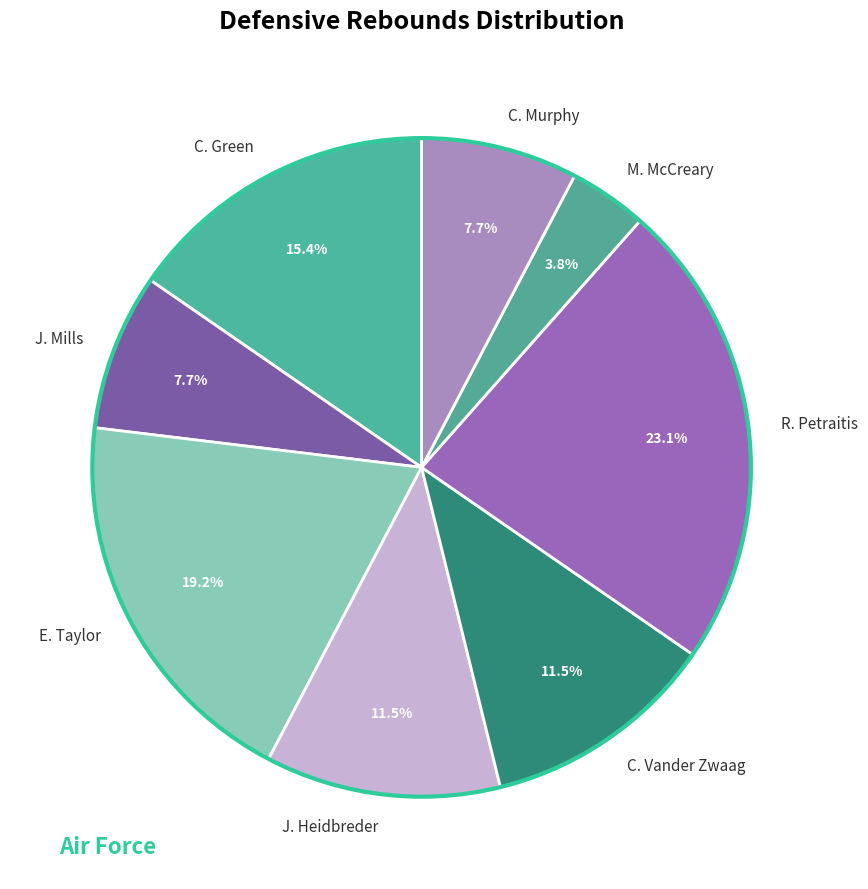

Which has a higher value, J. Mills or R. Petraitis?

R. Petraitis